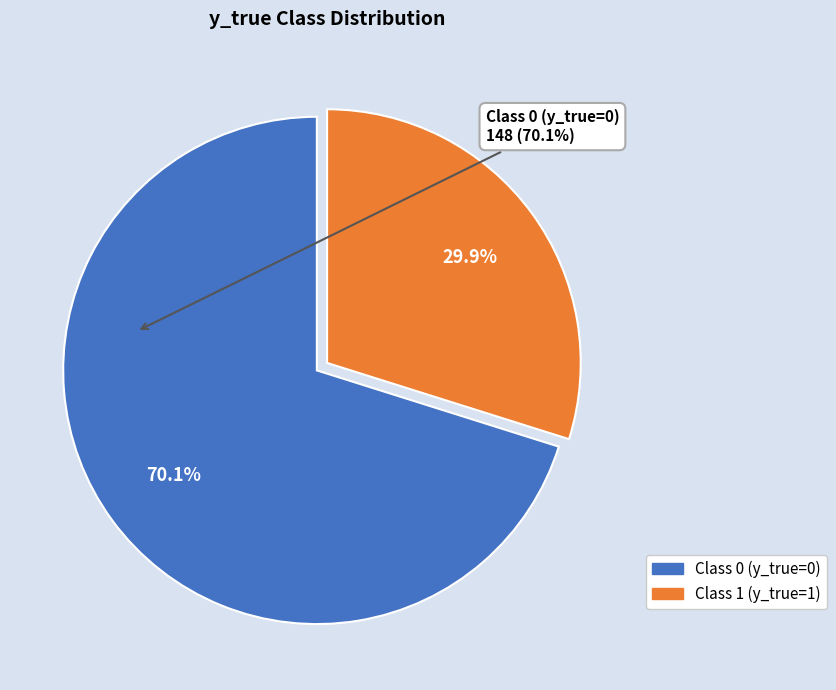

Combined, what portion of the pie is Class 1 (y_true=1) and Class 0 (y_true=0)?

100.0%